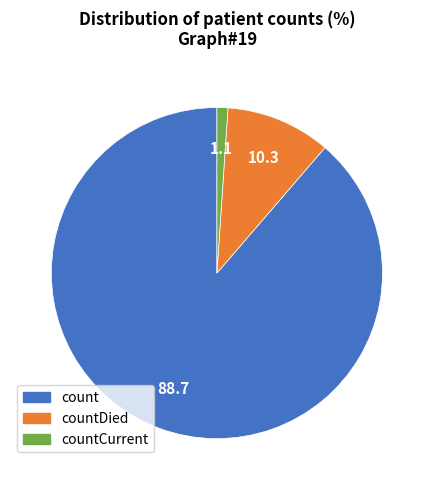

Does any single category account for the majority?

Yes